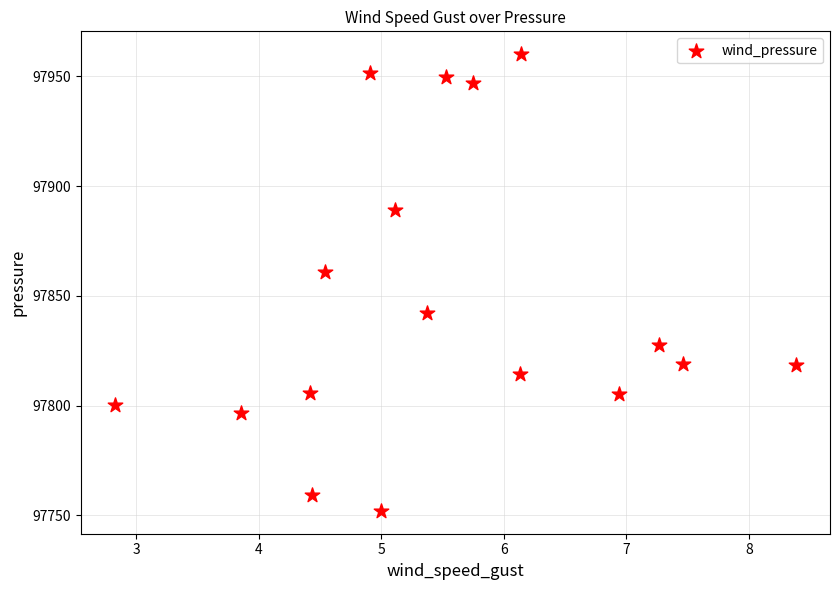

What Y value in the scatter plot is closest to 97856?

97860.7